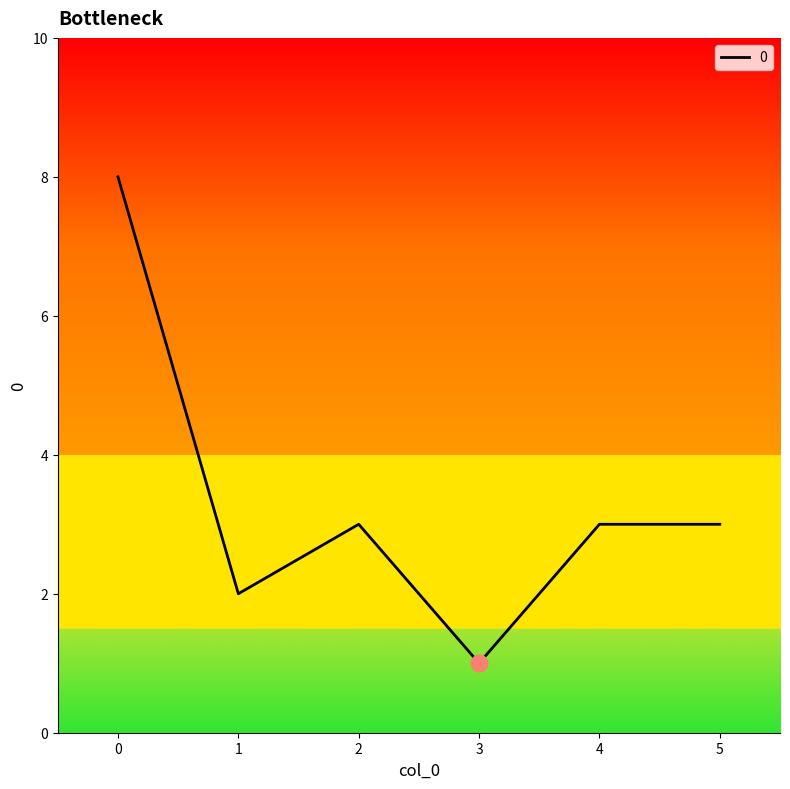

What is the difference between the maximum and second lowest values?

6